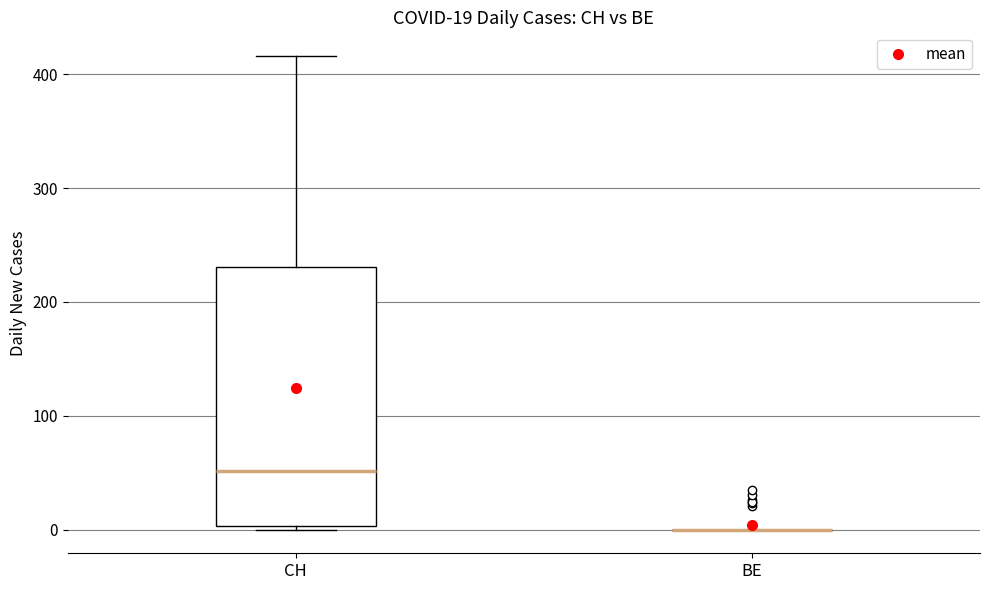

Which box is the tallest, from its lower edge to its upper edge?

CH